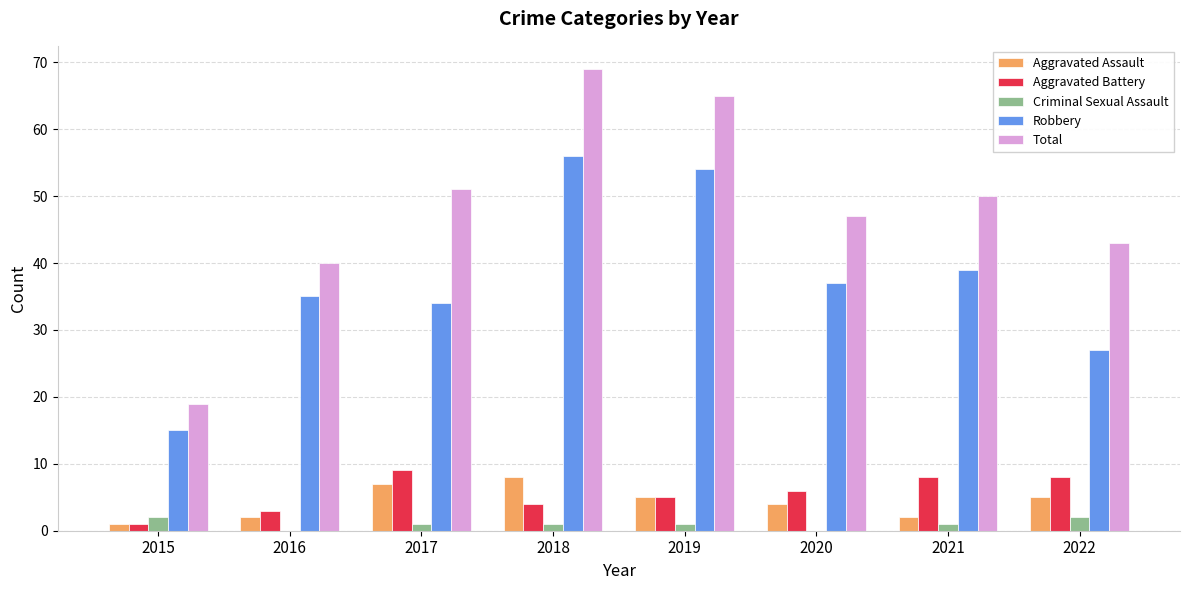

How many series are shown in this chart?

5